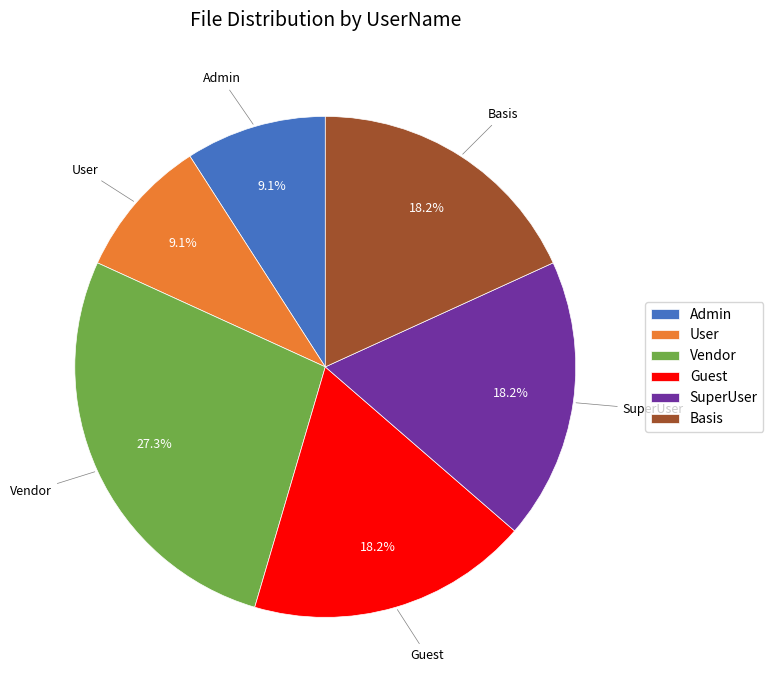

What portion of the pie excludes Guest?

81.8%